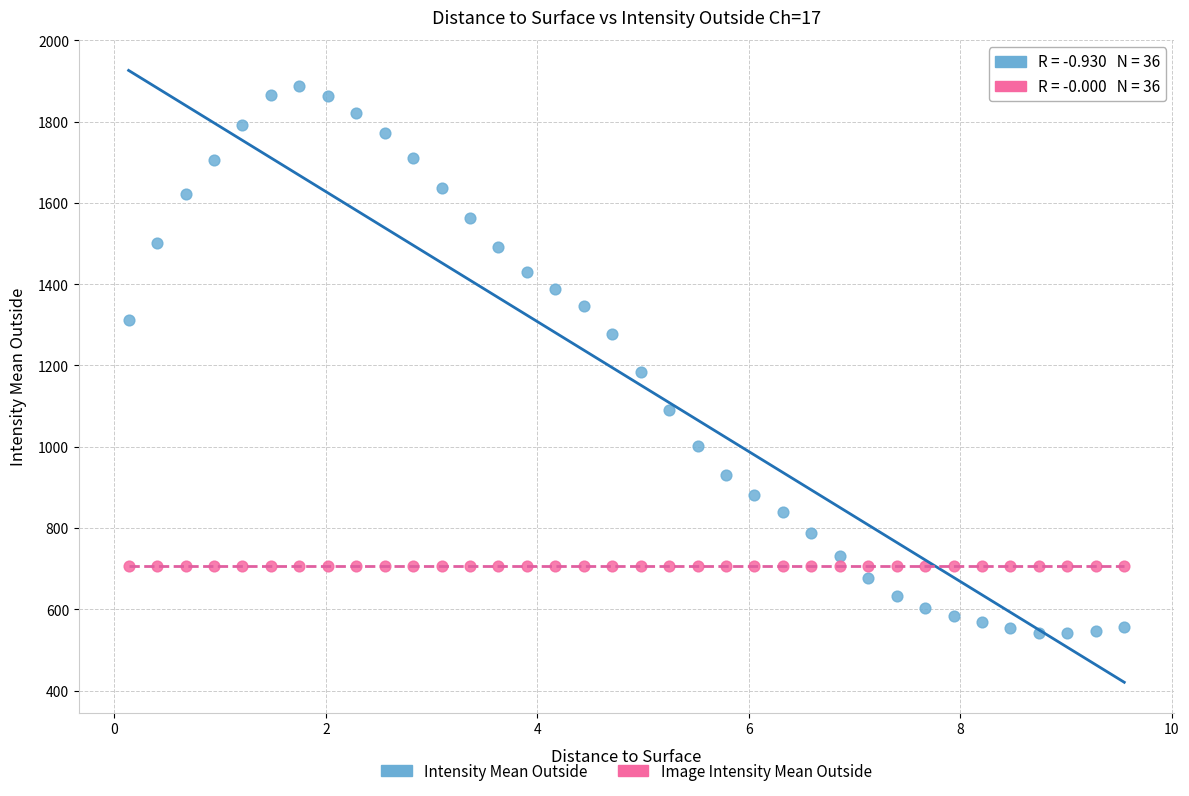

Which series contains the highest Y value?

Intensity Mean Outside